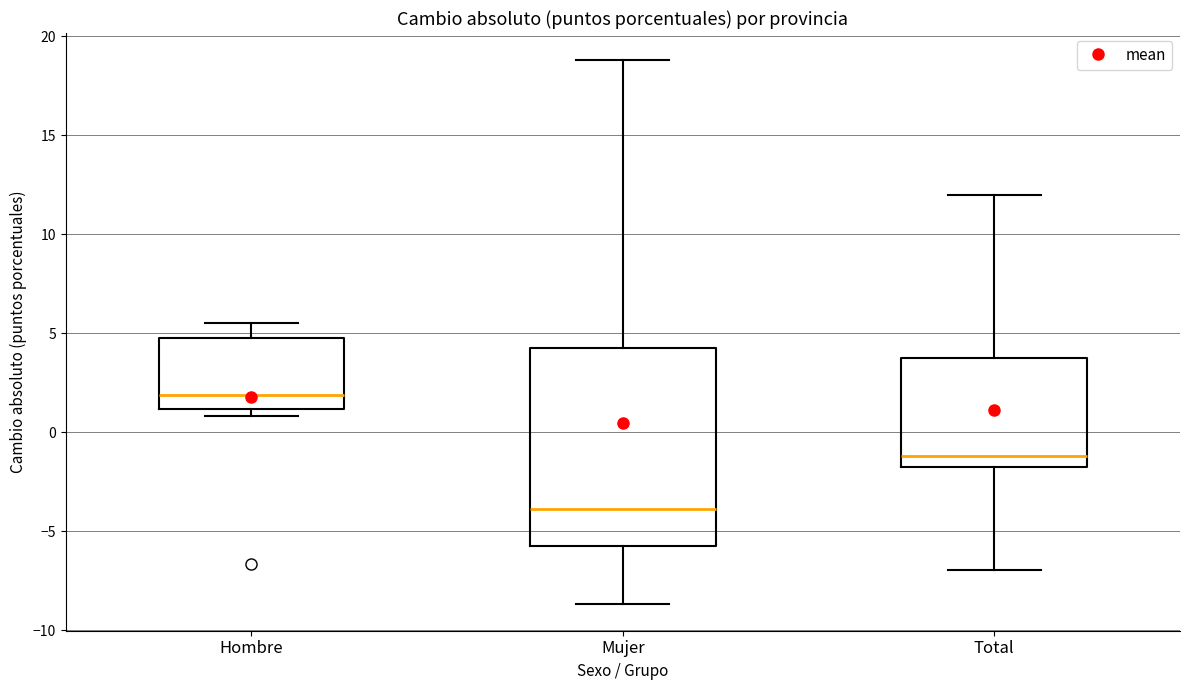

Which box's median line is the highest?

Hombre